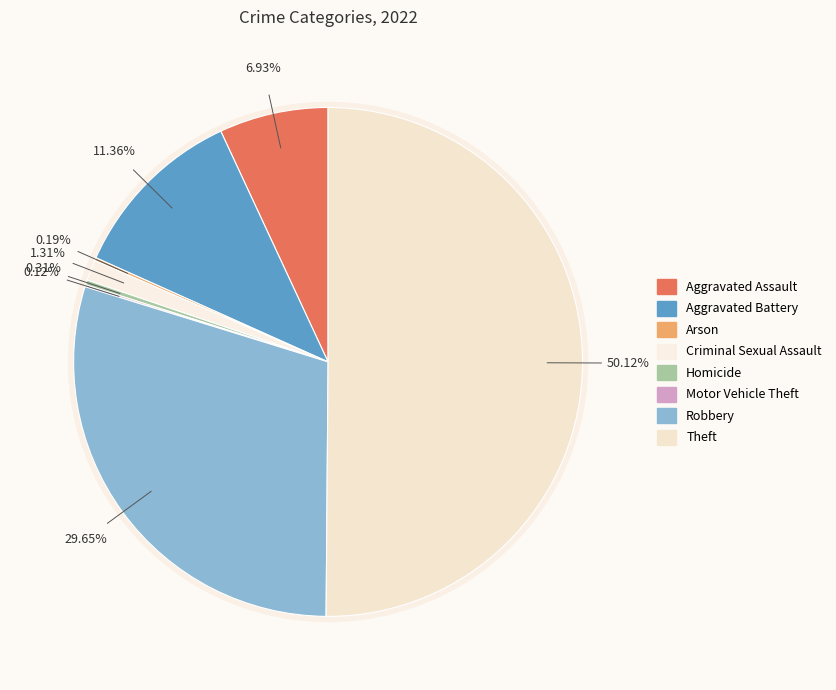

Is Theft the majority of the pie?

Yes